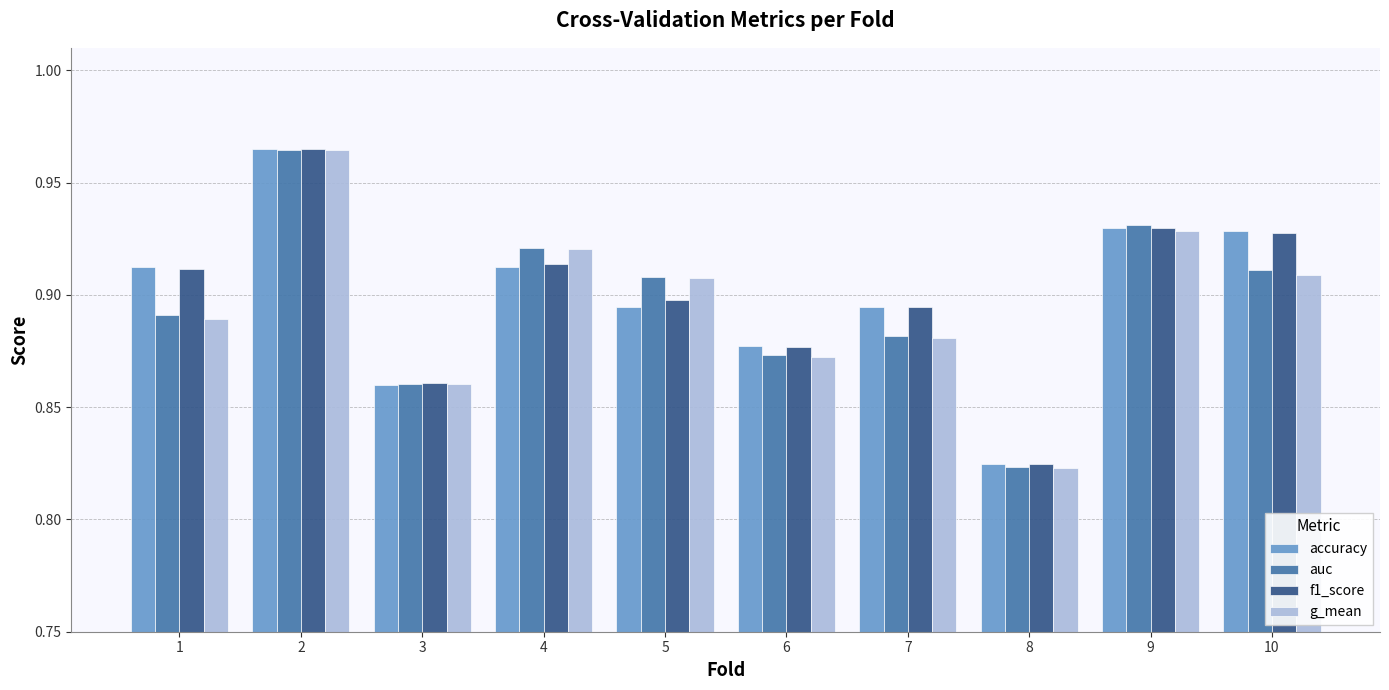

True or false: g_mean has a value of 0.9 at 7.

True